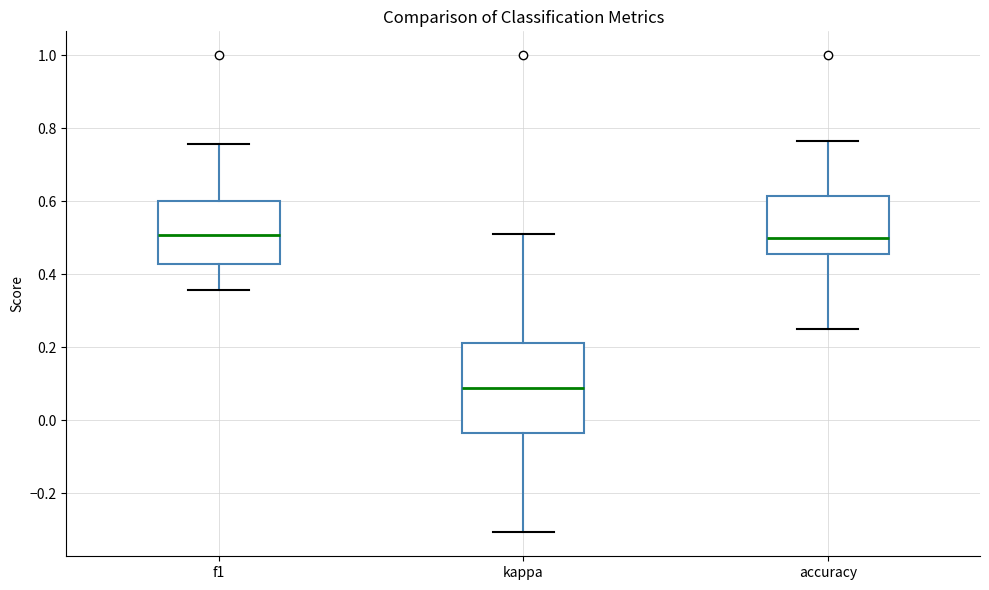

Where is the upper edge of the box for f1 on the y-axis? The values are not printed on the chart, so give them approximately, as read against the axis.

0.60